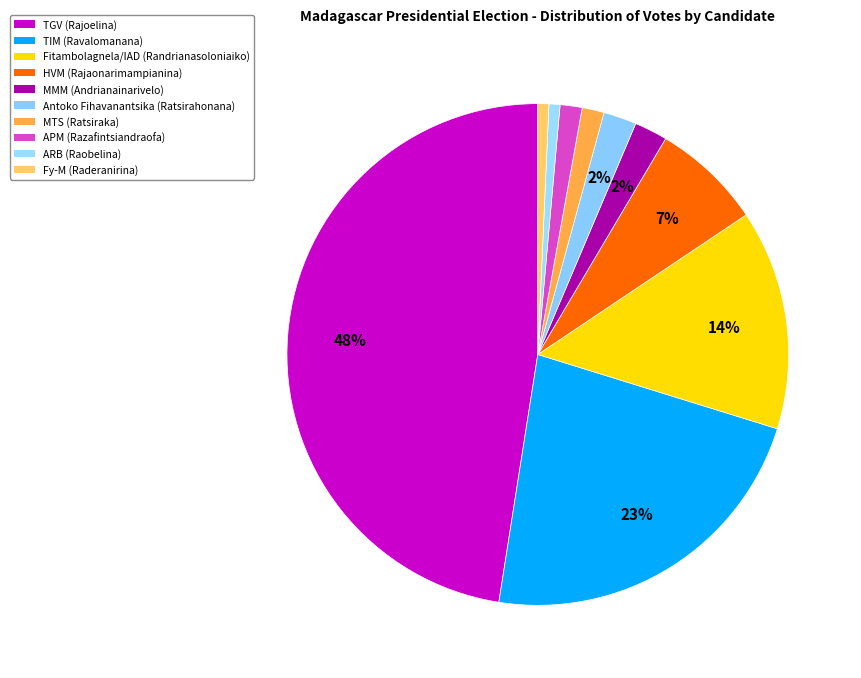

Does Fy-M (Raderanirina) represent more than half of the total?

No